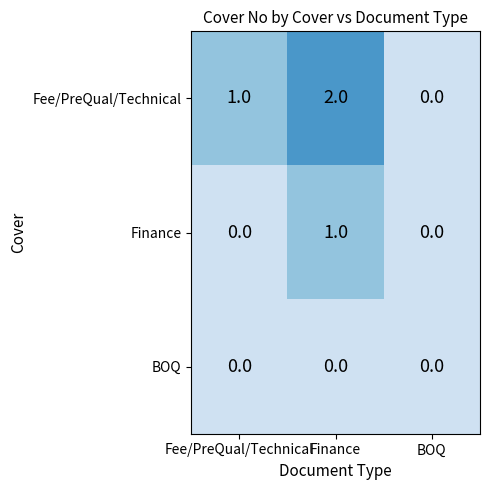

Which category has the highest value across all series?

Finance